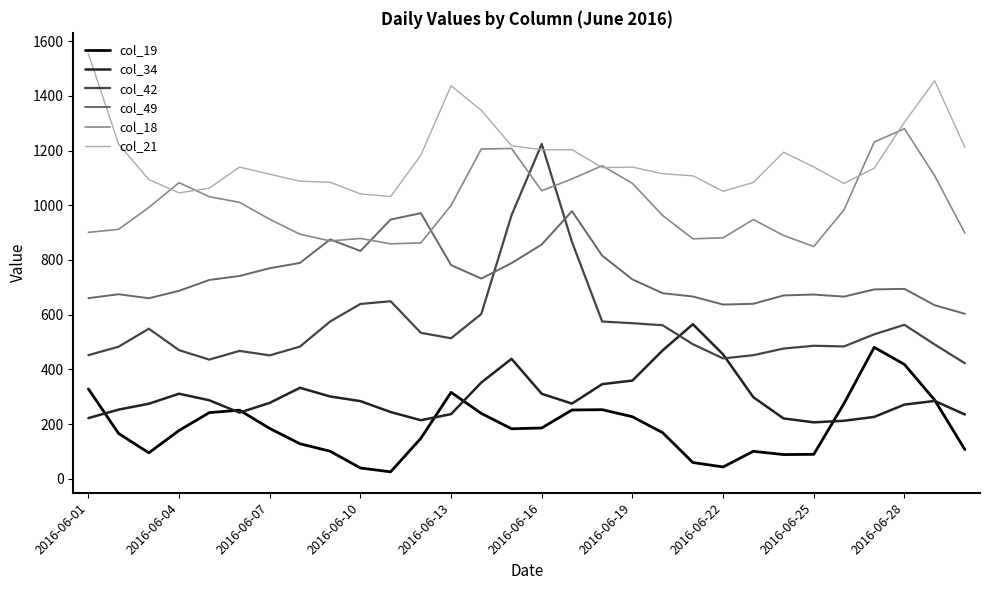

True or false: col_21 and col_49 intersect in this chart.

False